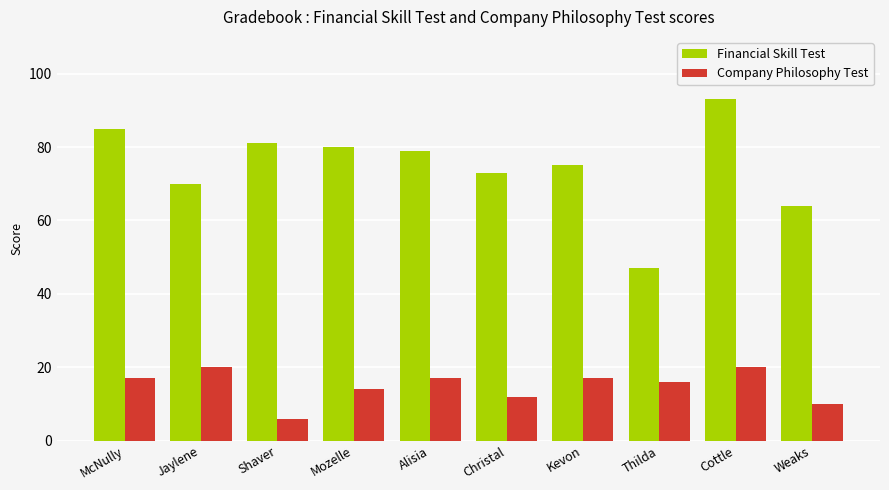

What is the label of the 6th bar from the left?

Christal